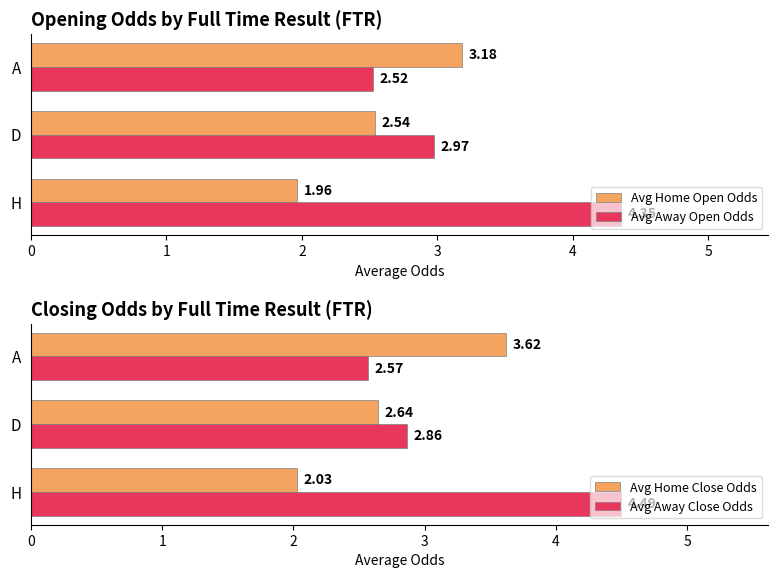

List the labels in order of Avg Away Close Odds value, smallest first.

A, D, H